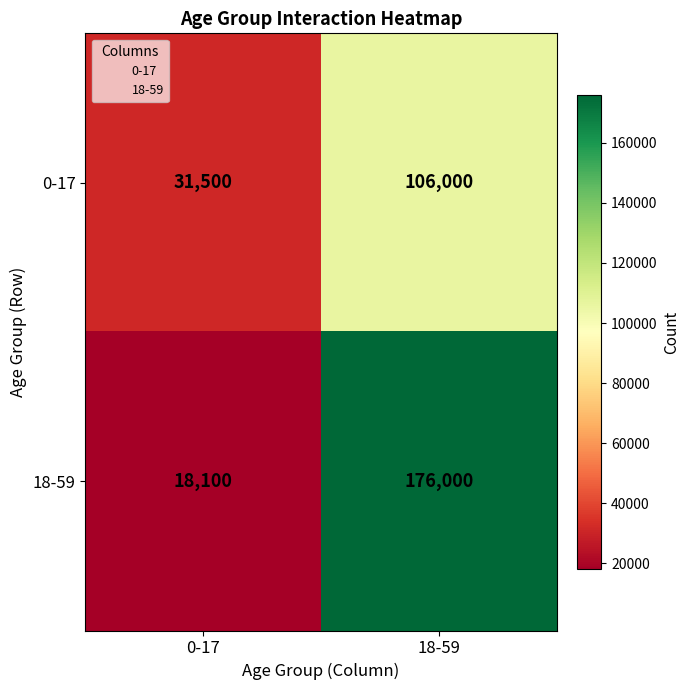

The 0-17 series shows 189715 at 18-59. True or false?

False